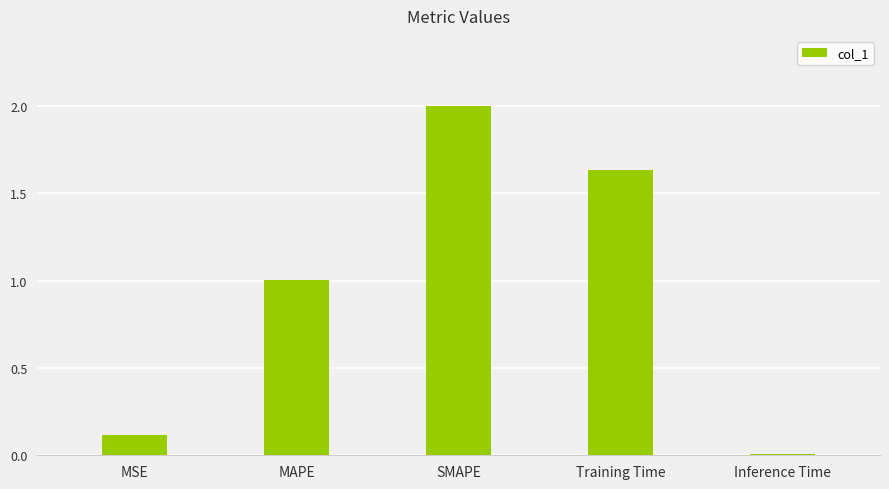

How many bars are there in total?

5